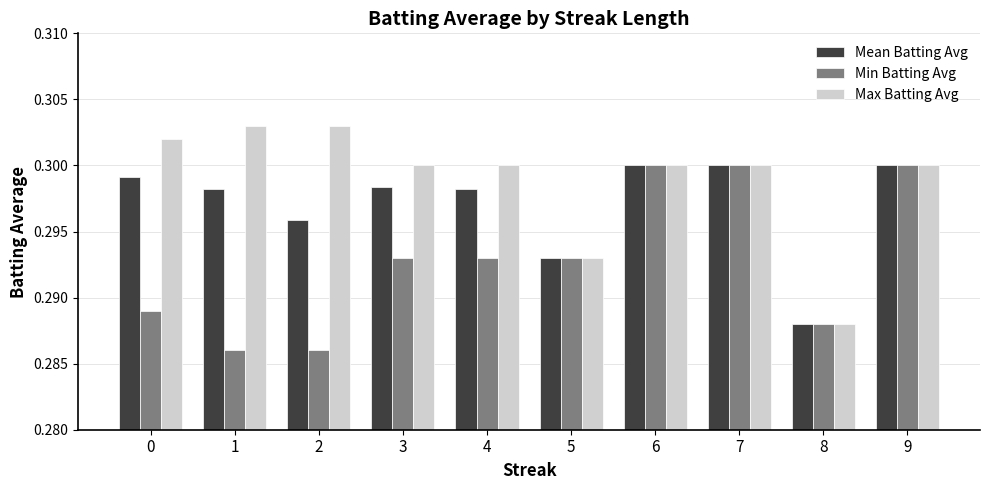

Rank the series by their average value, from highest to lowest.

Max Batting Avg, Mean Batting Avg, Min Batting Avg